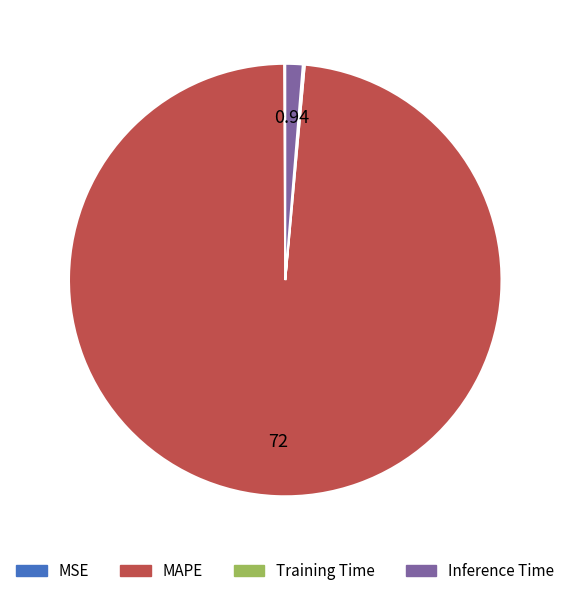

Does any single category account for the majority?

Yes